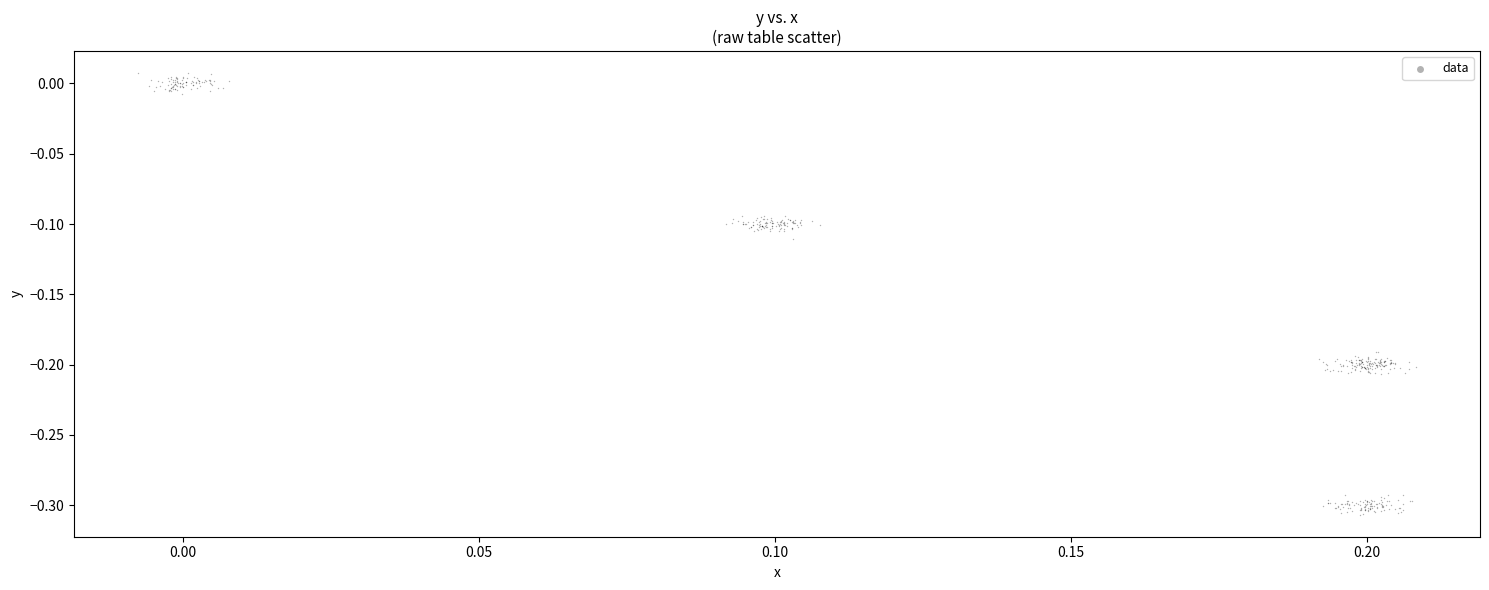

Count the number of points in this scatter plot.

456